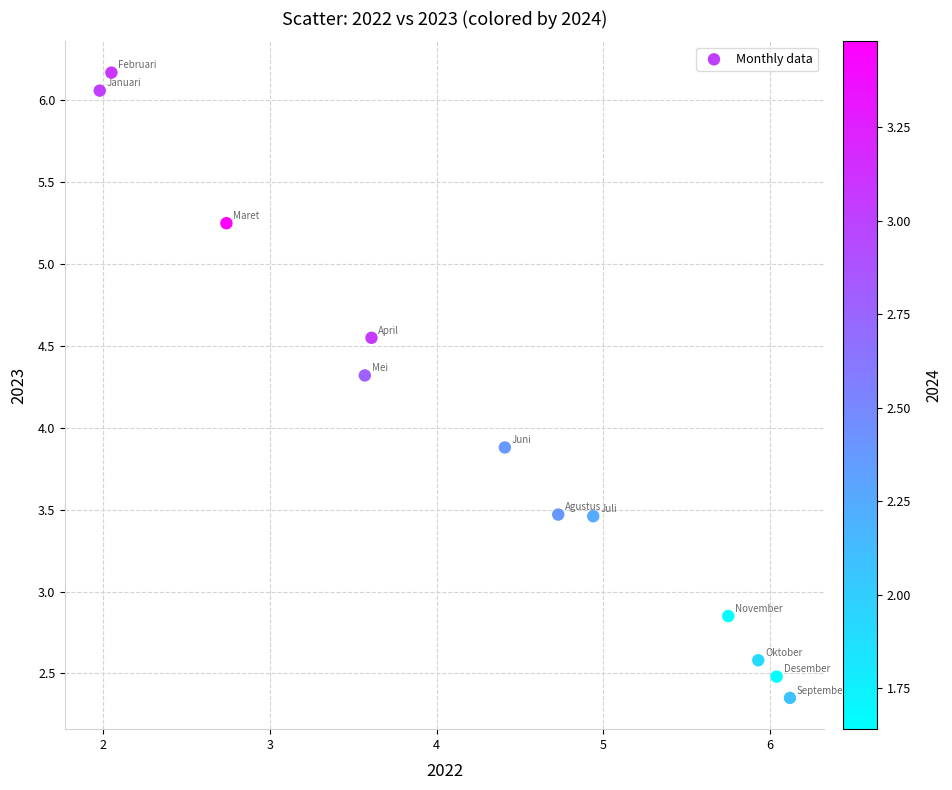

What Y value in the scatter plot is closest to 4?

3.9